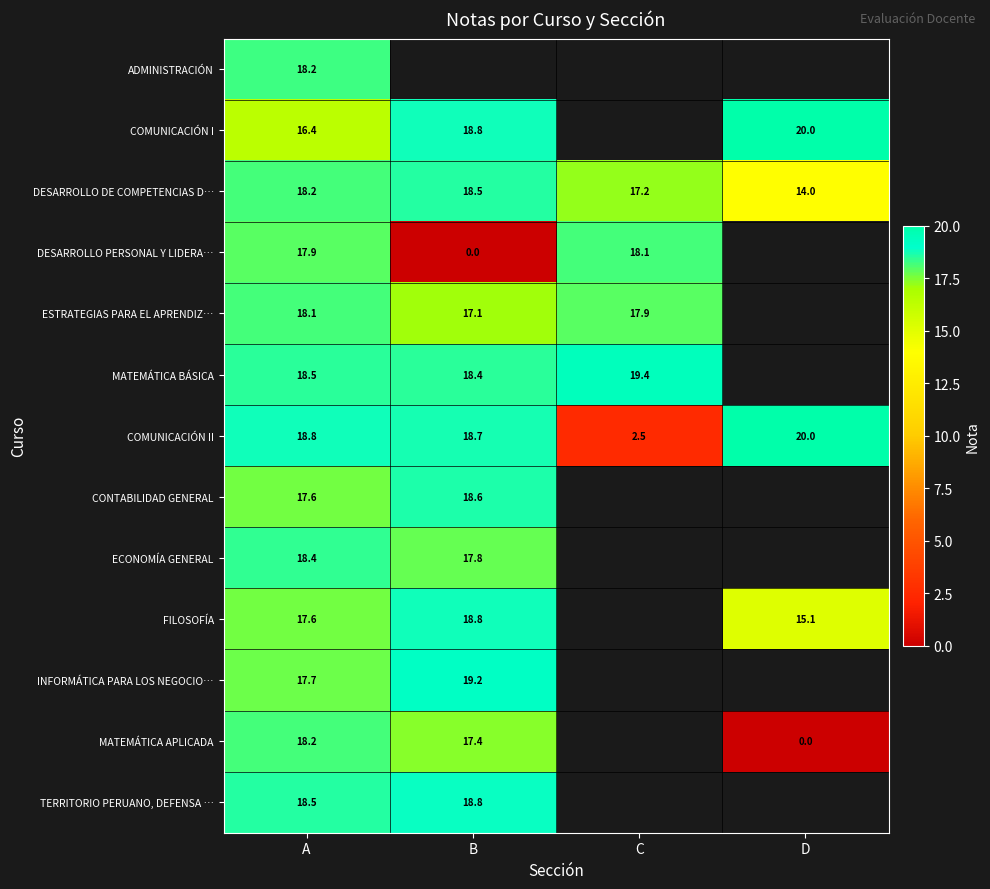

Count the number of data series in this chart.

13